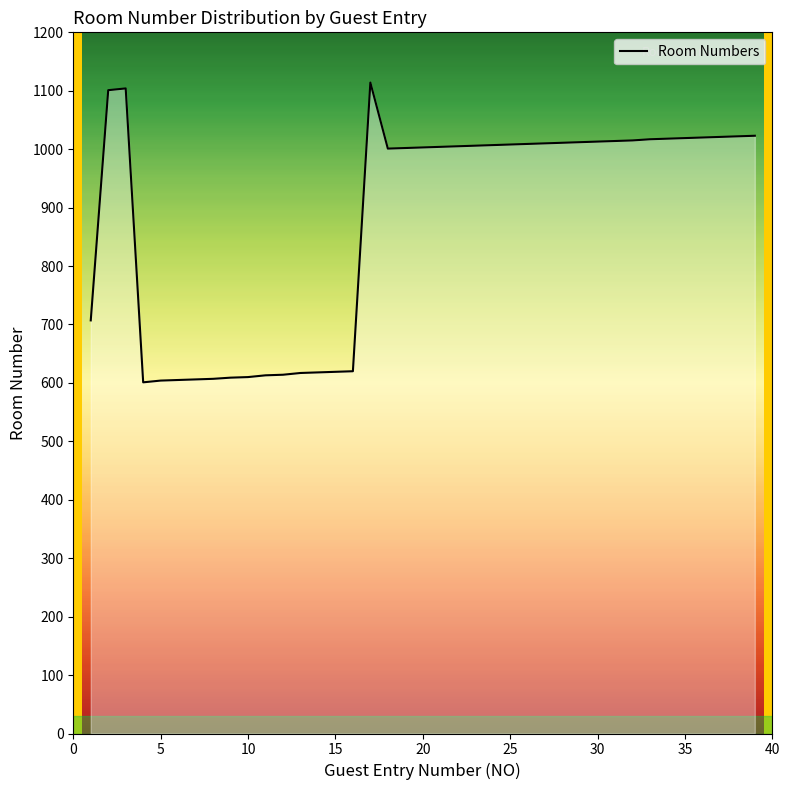

What is the minimum value shown in the chart?

601